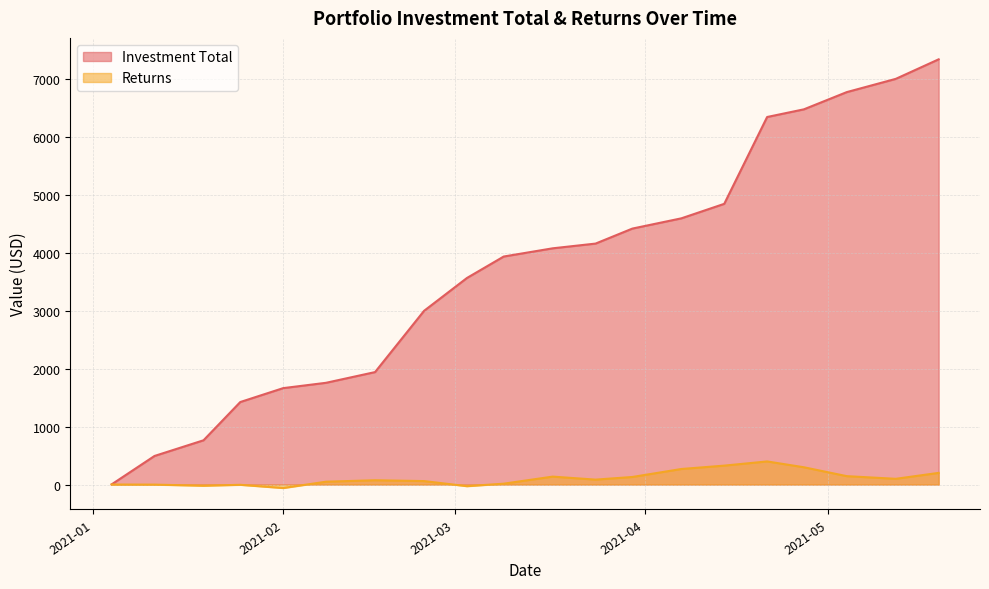

What is the difference between the second highest and minimum values in the Investment Total series?

7000.8